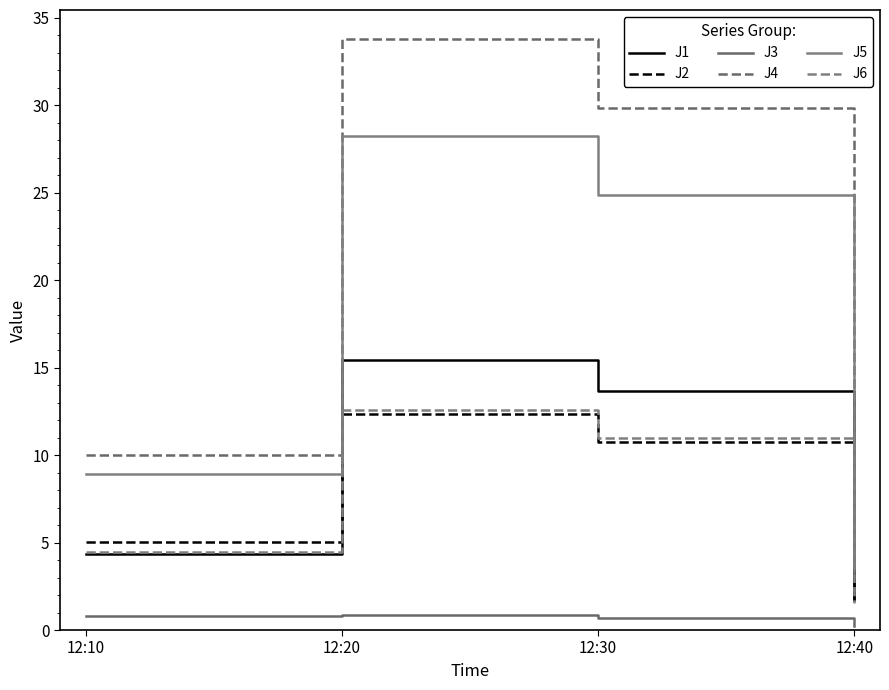

Reading left to right, list all the values displayed in this chart.

J1: 12:10=4.3	12:20=15.4	12:30=13.7	12:40=1.7
J2: 12:10=5.0	12:20=12.3	12:30=10.7	12:40=1.6
J3: 12:10=0.8	12:20=0.8	12:30=0.7	12:40=0.2
J4: 12:10=10.0	12:20=33.8	12:30=29.8	12:40=3.8
J5: 12:10=8.9	12:20=28.2	12:30=24.9	12:40=3.3
J6: 12:10=4.5	12:20=12.6	12:30=11.0	12:40=1.5